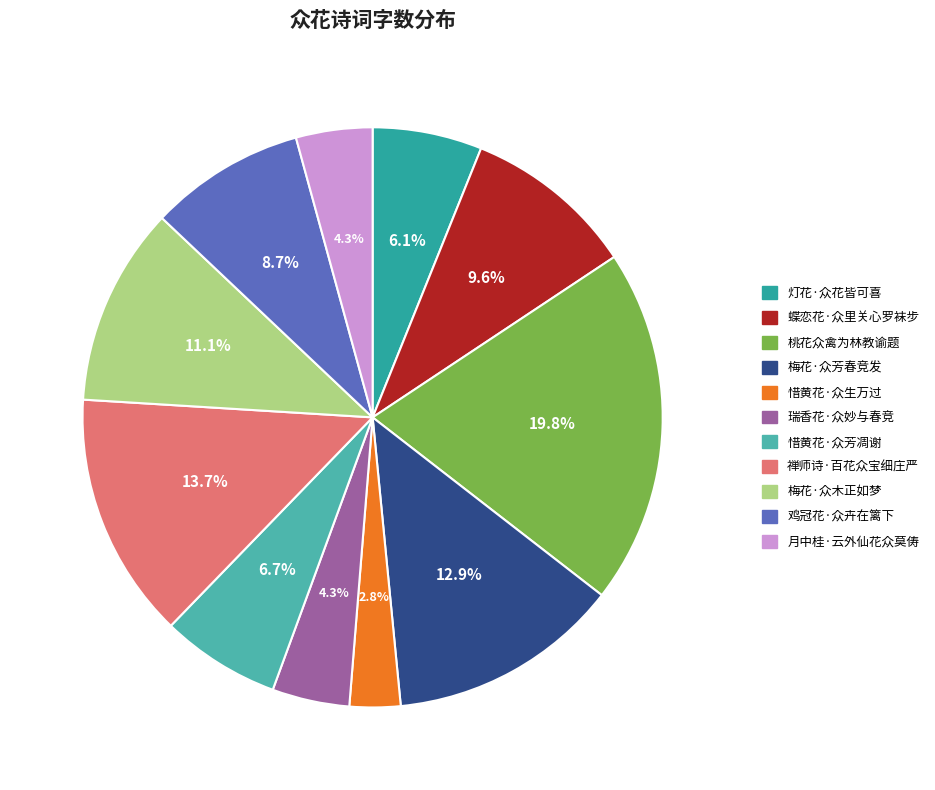

Combined, do 惜黄花·众芳凋谢 and 桃花众禽为林教谕题 account for over 50%?

No